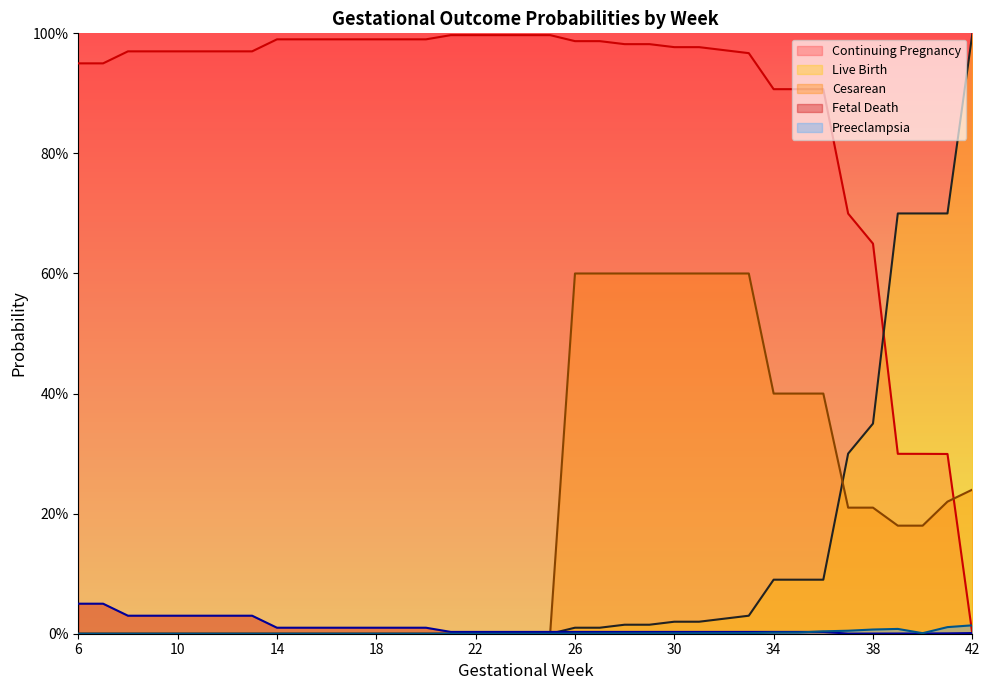

Reading left to right, transcribe all the data shown in this chart.

p_fetaldeath: 0.1	0.1	0.0	0.0	0.0	0.0	0.0	0.0	0.0	0.0	0.0	0.0	0.0	0.0	0.0	0.0	0.0	0.0	0.0	0.0	0.0	0.0	0.0	0.0	0.0	0.0	0.0	0.0	0.0	0.0	0.0	0.0	0.0	0.0	0.0	0.0	0.0
p_livebirth: 0.0	0.0	0.0	0.0	0.0	0.0	0.0	0.0	0.0	0.0	0.0	0.0	0.0	0.0	0.0	0.0	0.0	0.0	0.0	0.0	0.0	0.0	0.0	0.0	0.0	0.0	0.0	0.0	0.1	0.1	0.1	0.3	0.3	0.7	0.7	0.7	1.0
p_contpreg: 0.9	0.9	1.0	1.0	1.0	1.0	1.0	1.0	1.0	1.0	1.0	1.0	1.0	1.0	1.0	1.0	1.0	1.0	1.0	1.0	1.0	1.0	1.0	1.0	1.0	1.0	1.0	1.0	0.9	0.9	0.9	0.7	0.6	0.3	0.3	0.3	0.0
p_preeclampsia: 0.0	0.0	0.0	0.0	0.0	0.0	0.0	0.0	0.0	0.0	0.0	0.0	0.0	0.0	0.0	0.0	0.0	0.0	0.0	0.0	0.0	0.0	0.0	0.0	0.0	0.0	0.0	0.0	0.0	0.0	0.0	0.0	0.0	0.0	0.0	0.0	0.0
p_cesarean: 0.0	0.0	0.0	0.0	0.0	0.0	0.0	0.0	0.0	0.0	0.0	0.0	0.0	0.0	0.0	0.0	0.0	0.0	0.0	0.0	0.6	0.6	0.6	0.6	0.6	0.6	0.6	0.6	0.4	0.4	0.4	0.2	0.2	0.2	0.2	0.2	0.2